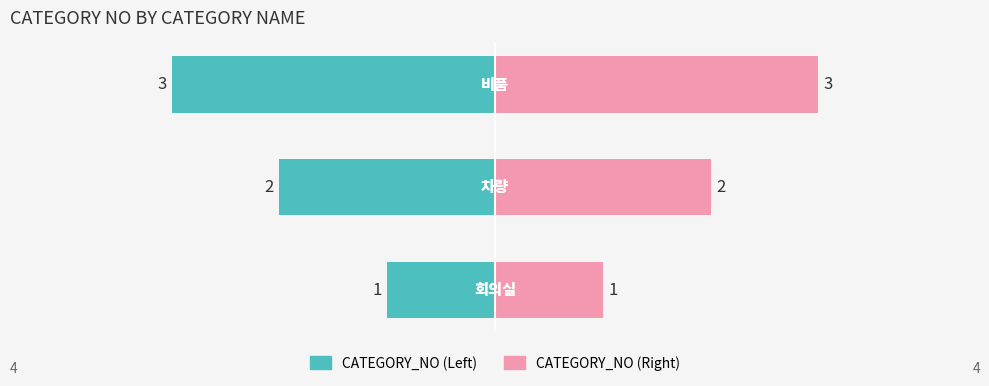

What is the average value of the CATEGORY_NO (Right) series?

2